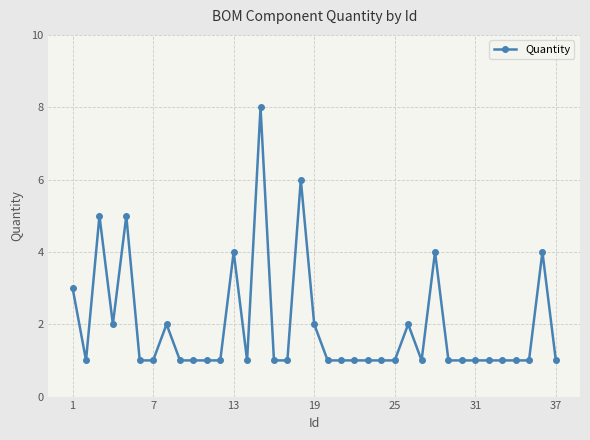

What is the difference between the second highest and minimum values?

5